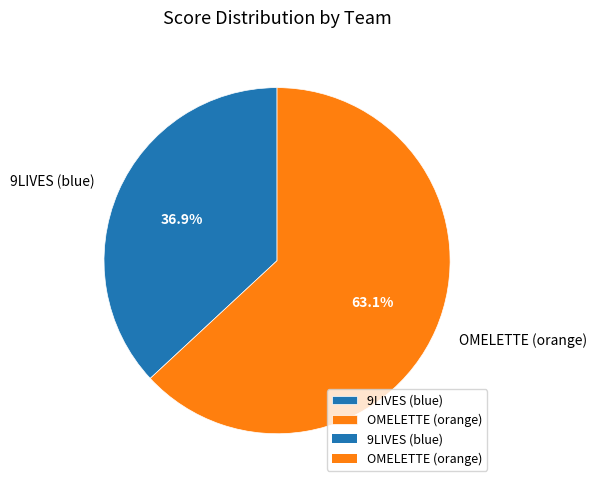

How many slices are in this pie chart?

2